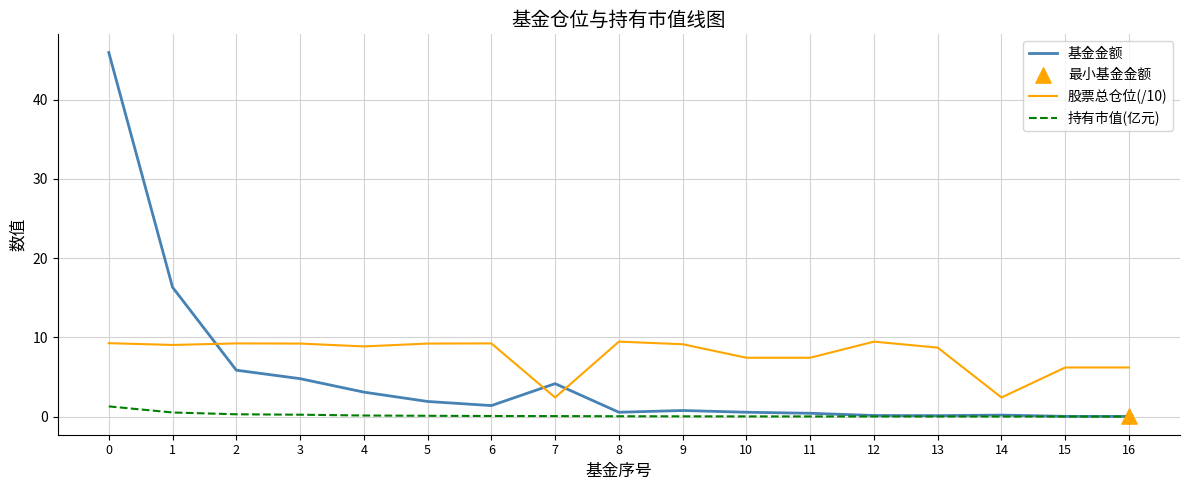

At how many categories does at least one series exceed 17?

1